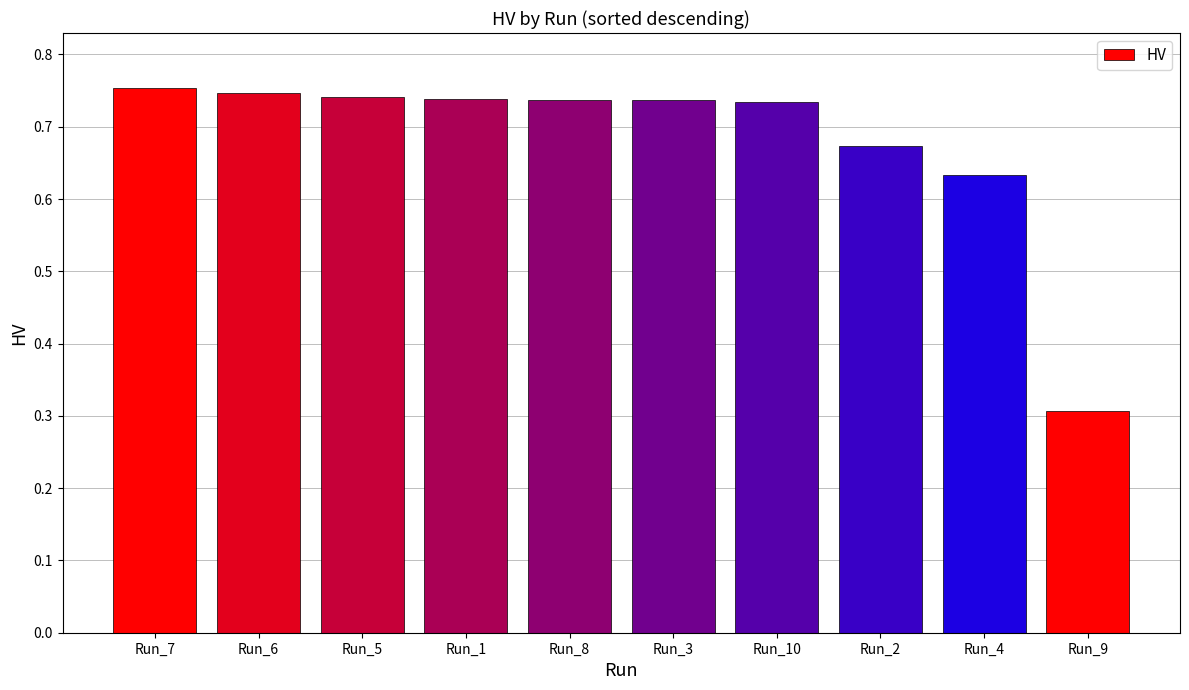

Between Run_10 and Run_2, which is larger?

Run_10